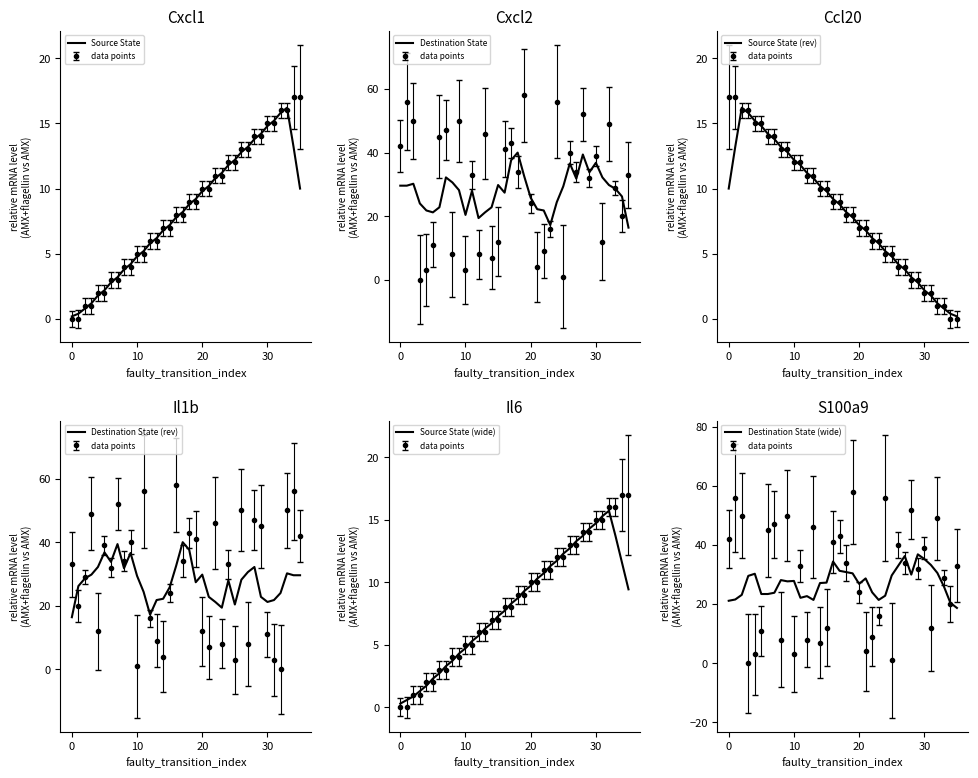

Reading left to right, list all the values displayed in this chart.

Source State: 0.2	0.4	0.8	1.2	1.8	2.2	2.8	3.2	3.8	4.2	4.8	5.2	5.8	6.2	6.8	7.2	7.8	8.2	8.8	9.2	9.8	10.2	10.8	11.2	11.8	12.2	12.8	13.2	13.8	14.2	14.8	15.2	15.8	16.2	13.2	10.0
Destination State: 29.6	29.6	30.2	24.0	21.8	21.2	22.8	32.2	30.6	28.2	20.4	28.0	19.4	21.2	22.8	29.8	27.4	37.6	40.0	32.6	25.8	22.2	21.8	17.2	24.4	29.4	36.6	31.8	39.4	33.8	36.8	32.2	29.8	28.6	26.2	16.4
Source State (rev): 10.0	13.2	16.2	15.8	15.2	14.8	14.2	13.8	13.2	12.8	12.2	11.8	11.2	10.8	10.2	9.8	9.2	8.8	8.2	7.8	7.2	6.8	6.2	5.8	5.2	4.8	4.2	3.8	3.2	2.8	2.2	1.8	1.2	0.8	0.4	0.2
Destination State (rev): 16.4	26.2	28.6	29.8	32.2	36.8	33.8	39.4	31.8	36.6	29.4	24.4	17.2	21.8	22.2	25.8	32.6	40.0	37.6	27.4	29.8	22.8	21.2	19.4	28.0	20.4	28.2	30.6	32.2	22.8	21.2	21.8	24.0	30.2	29.6	29.6
Source State (wide): 0.3	0.6	0.9	1.3	1.7	2.3	2.7	3.3	3.7	4.3	4.7	5.3	5.7	6.3	6.7	7.3	7.7	8.3	8.7	9.3	9.7	10.3	10.7	11.3	11.7	12.3	12.7	13.3	13.7	14.3	14.7	15.3	15.7	13.7	11.6	9.4
Destination State (wide): 21.1	21.6	23.1	29.6	30.3	23.4	23.4	23.9	28.1	27.7	27.9	22.1	22.7	21.4	27.1	27.3	34.4	31.3	30.9	30.4	26.9	28.7	24.0	21.4	22.9	29.7	33.0	36.3	30.0	36.9	35.3	33.3	30.6	26.0	20.4	18.7